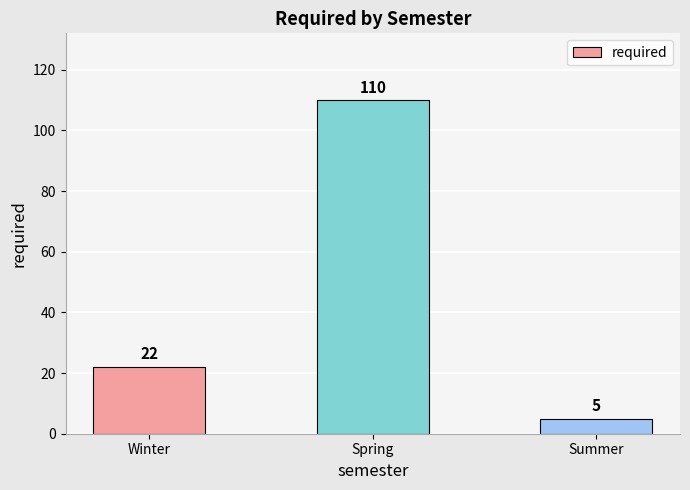

How many categories are shown in the chart?

3